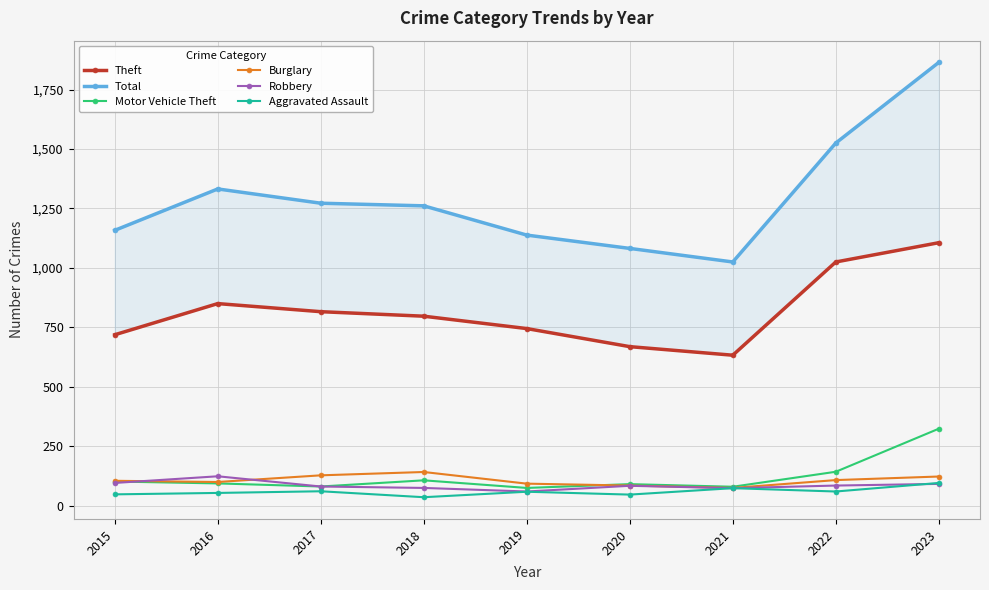

Reading left to right, extract all data points from this chart.

Theft: 719	850	816	797	745	669	633	1025	1106
Total: 1158	1332	1272	1261	1138	1082	1025	1525	1864
Motor Vehicle Theft: 102	94	81	107	75	91	80	143	324
Burglary: 105	100	128	142	93	85	75	108	123
Robbery: 96	124	81	75	60	84	74	85	92
Aggravated Assault: 48	54	61	36	59	47	74	60	96